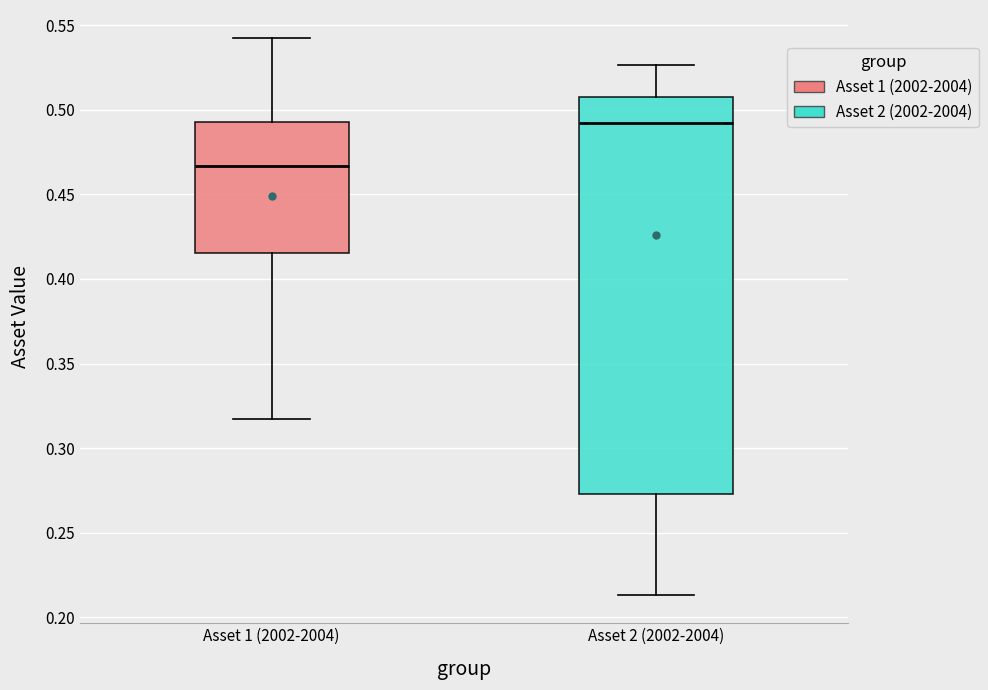

Where does the upper whisker of the box for Asset 1 (2002-2004) end on the y-axis? The values are not printed on the chart, so give them approximately, as read against the axis.

0.540